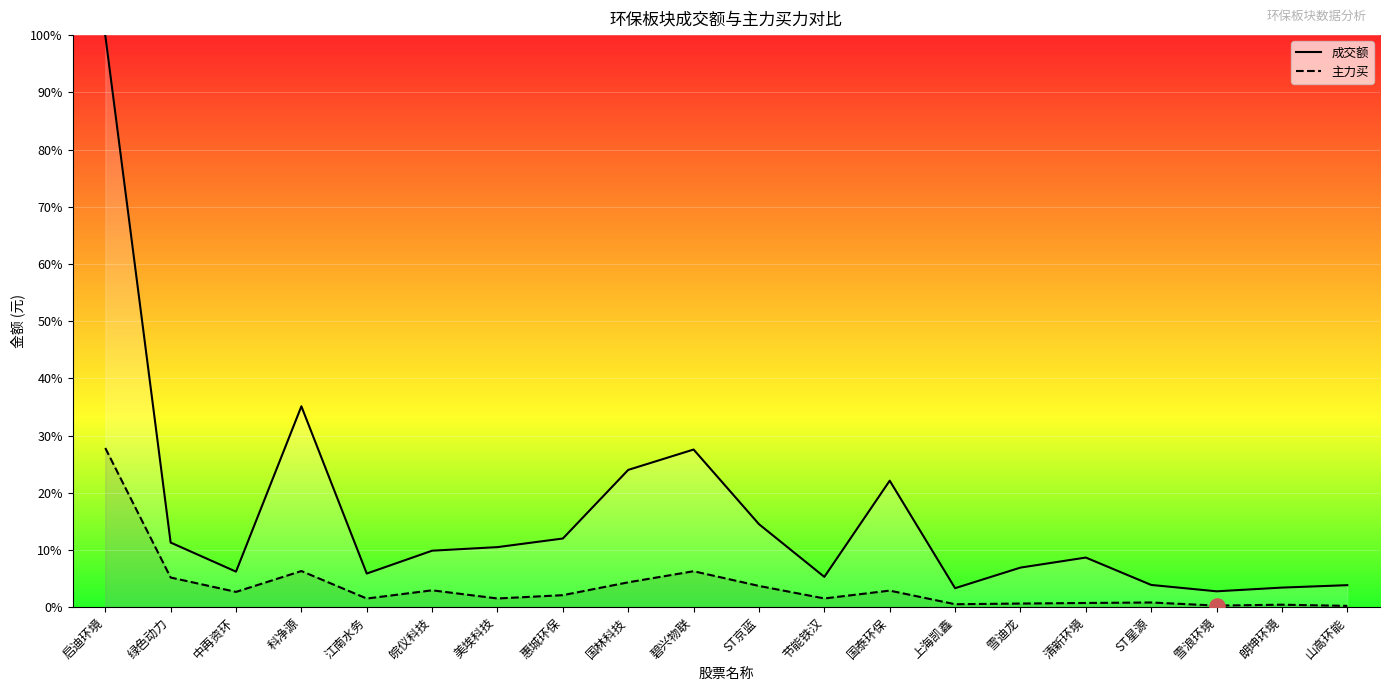

Which series contains the lowest Y value?

主力买